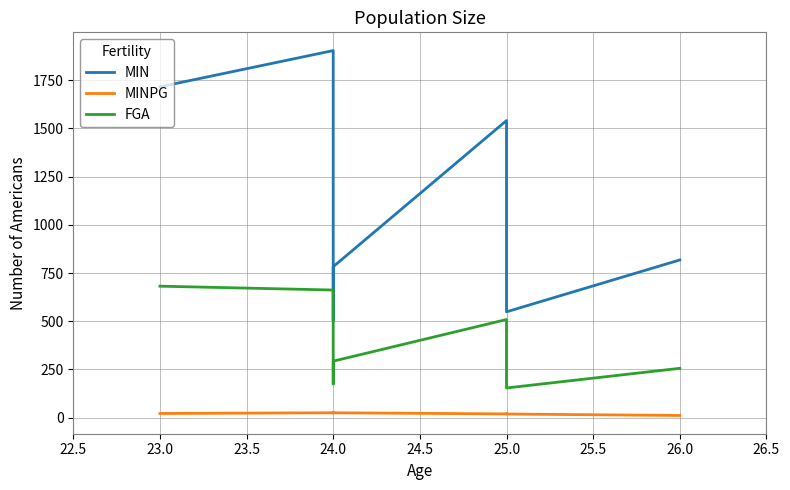

What is the difference between the MIN values at 25.0 and 24.0?

375.0